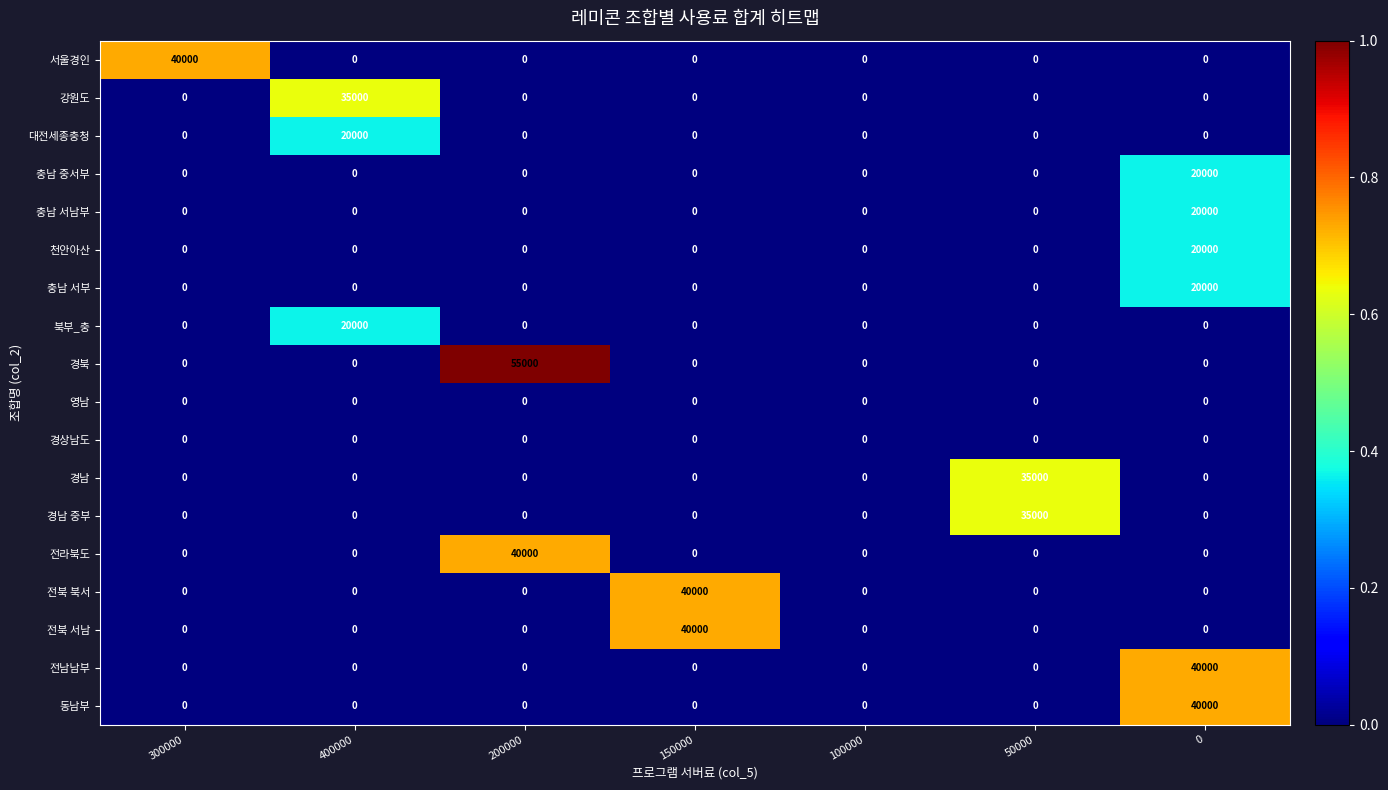

How many values in 천안아산 are above zero?

1